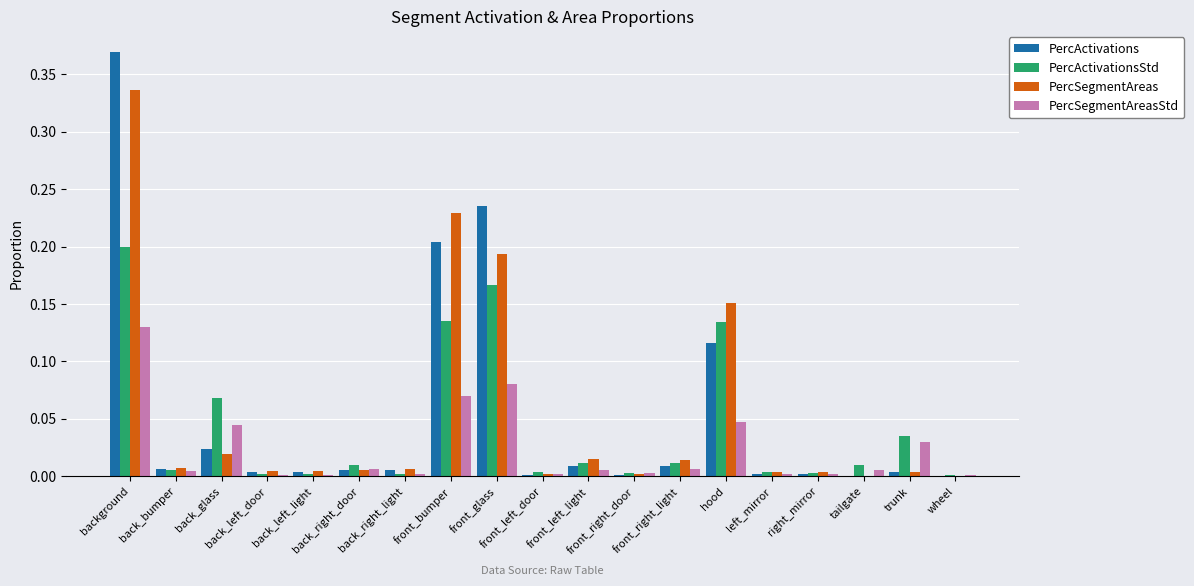

What are all the series names shown in the legend?

PercActivations, PercActivationsStd, PercSegmentAreas, PercSegmentAreasStd